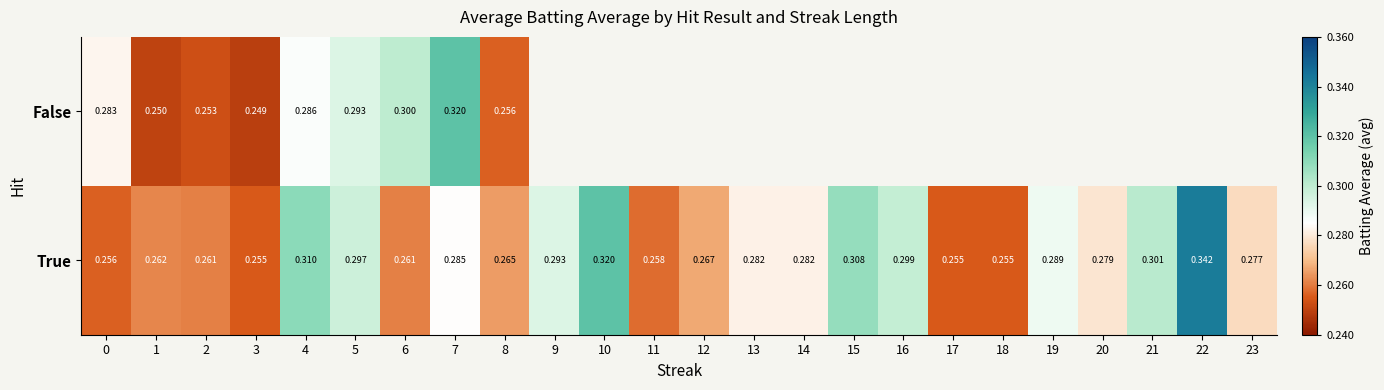

At 7, list the series in order from smallest to largest.

True, False